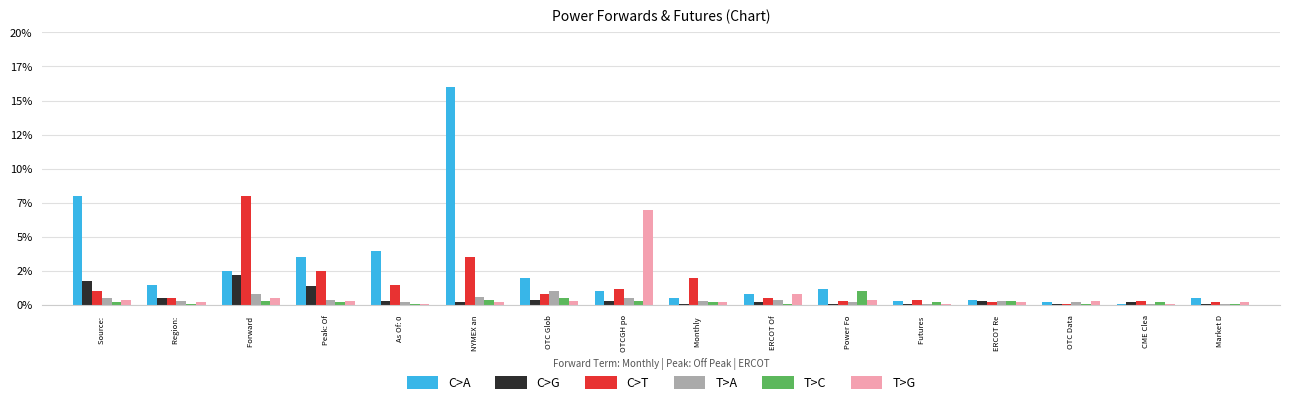

Rank the series at OTC Glob from lowest to highest value.

T>G, C>G, T>C, C>T, T>A, C>A